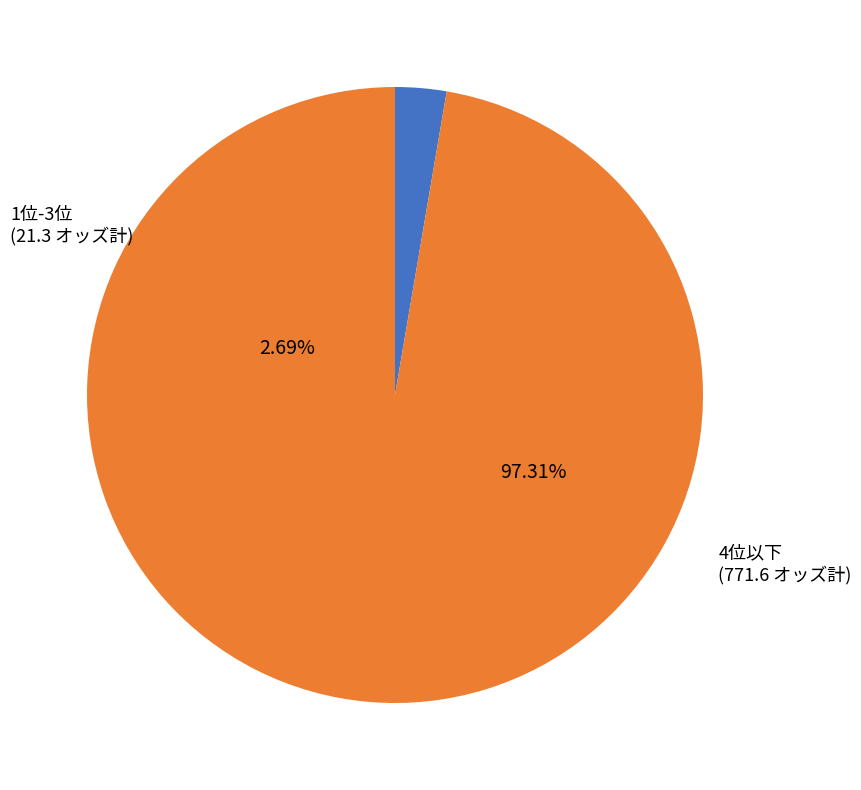

Is ラノララク the majority of the pie?

No